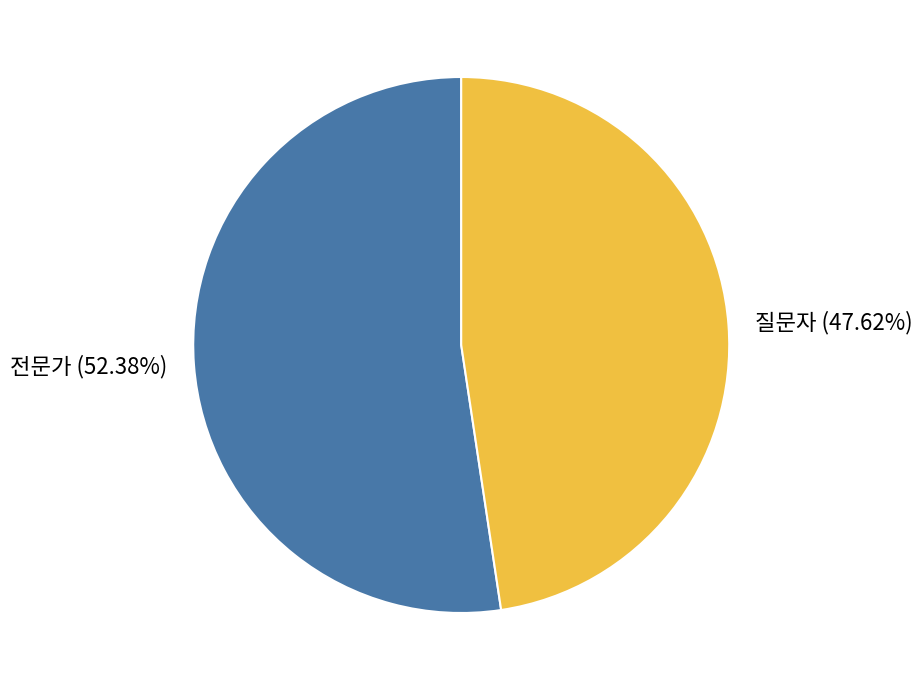

Which category has the smallest portion of the pie?

질문자